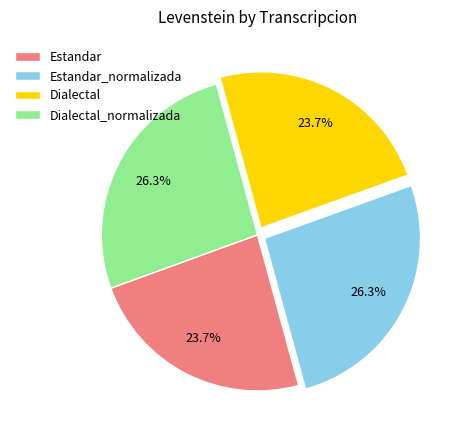

Count the number of slices in the pie.

4